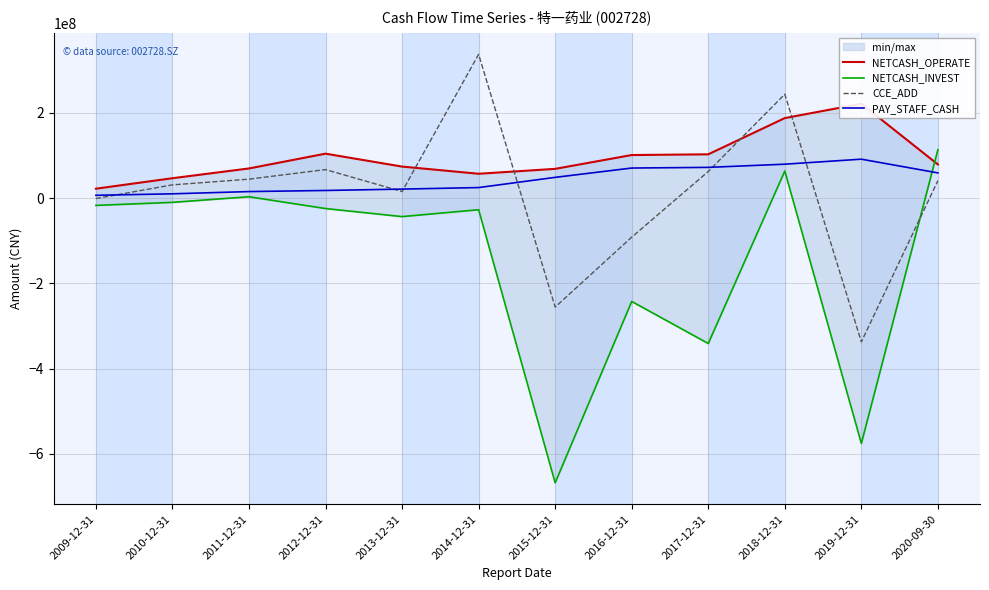

Does the chart display data point markers on the line(s)?

No